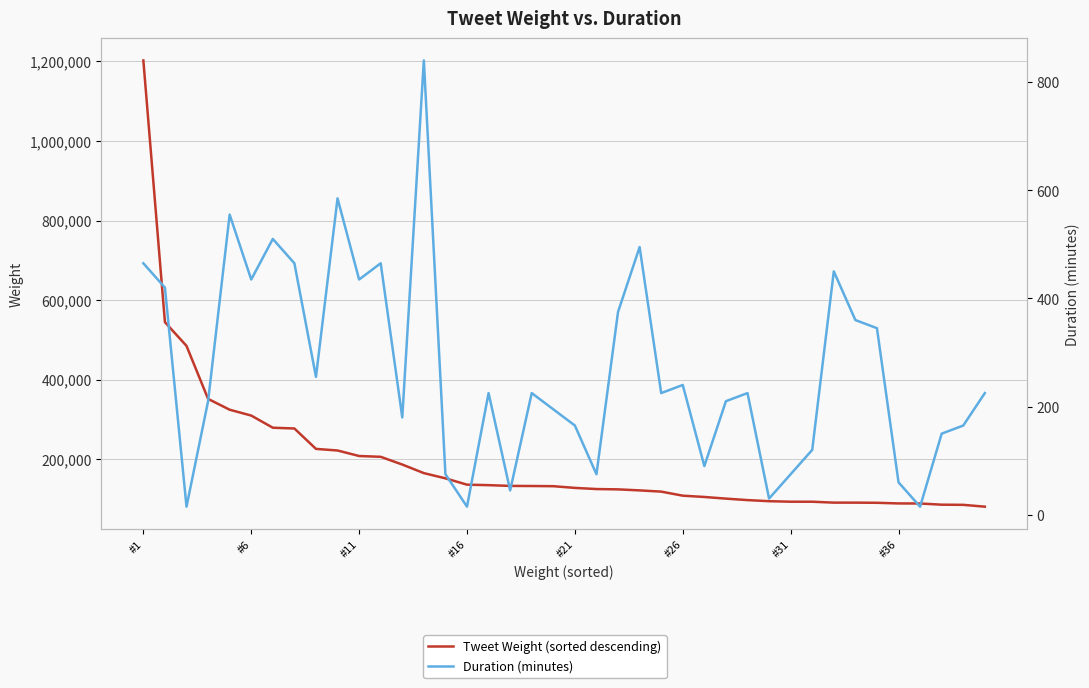

What position from the right is #21?

20